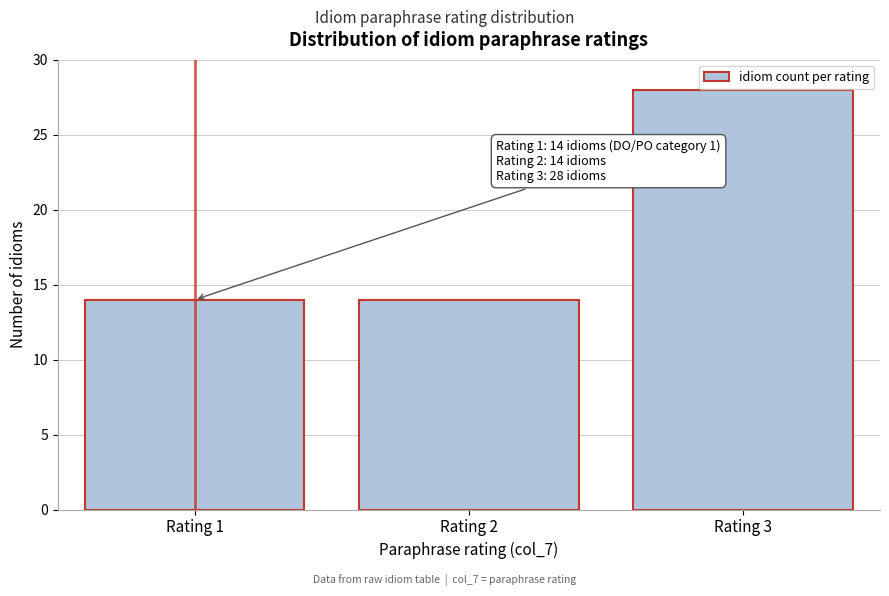

Reading left to right, extract all data points from this chart.

Rating 1=14	Rating 2=14	Rating 3=28